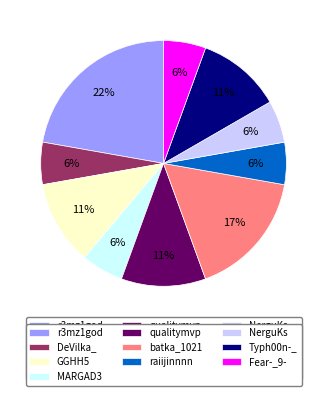

Does any single category account for the majority?

No